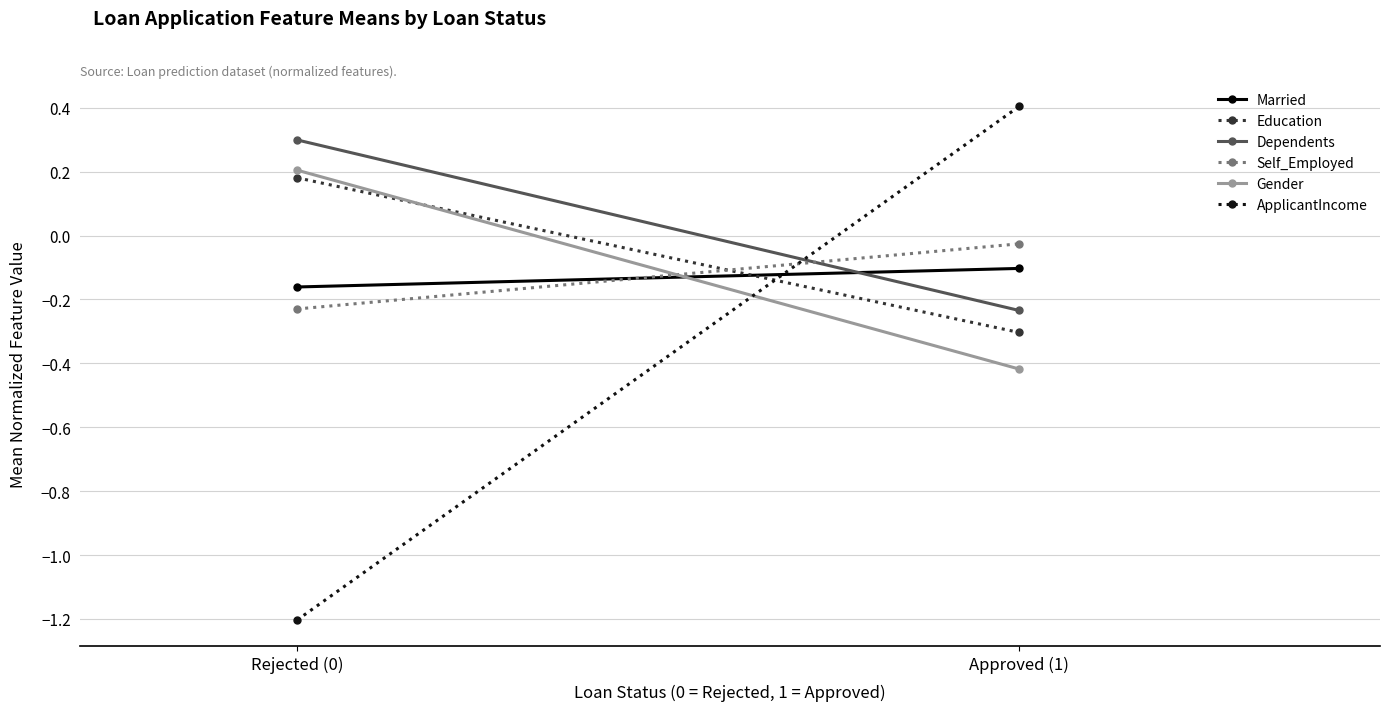

List the labels in order of ApplicantIncome value, largest first.

Approved (1), Rejected (0)